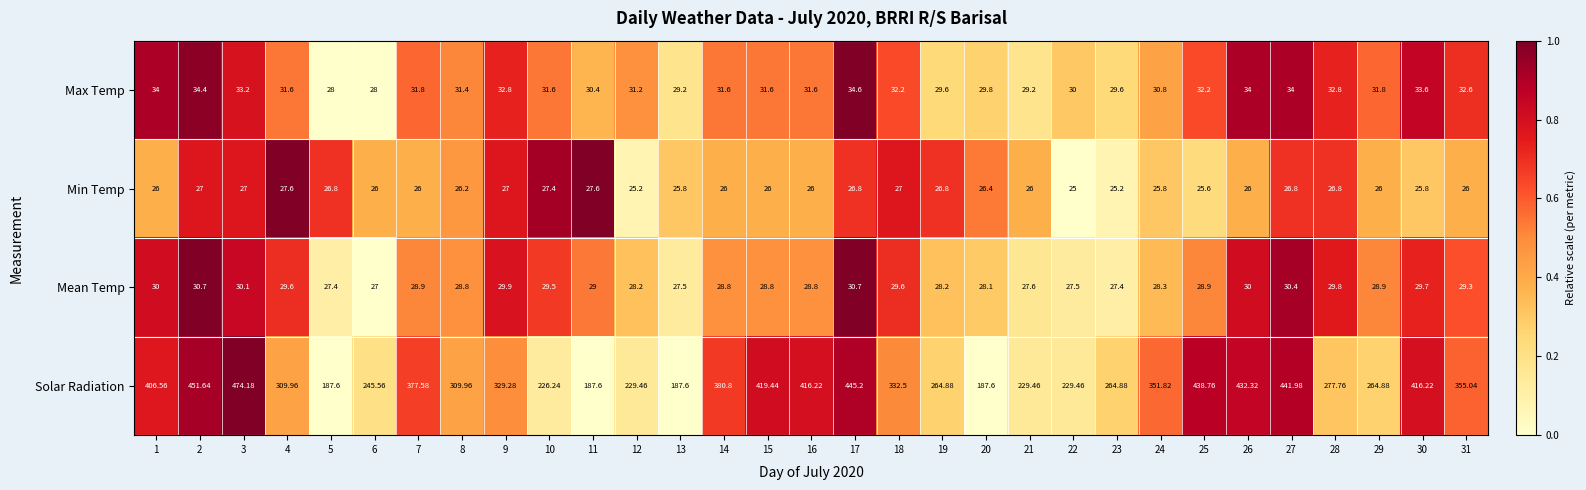

Rank the series by their maximum value, from lowest to highest.

Min Temp, Mean Temp, Max Temp, Solar Radiation